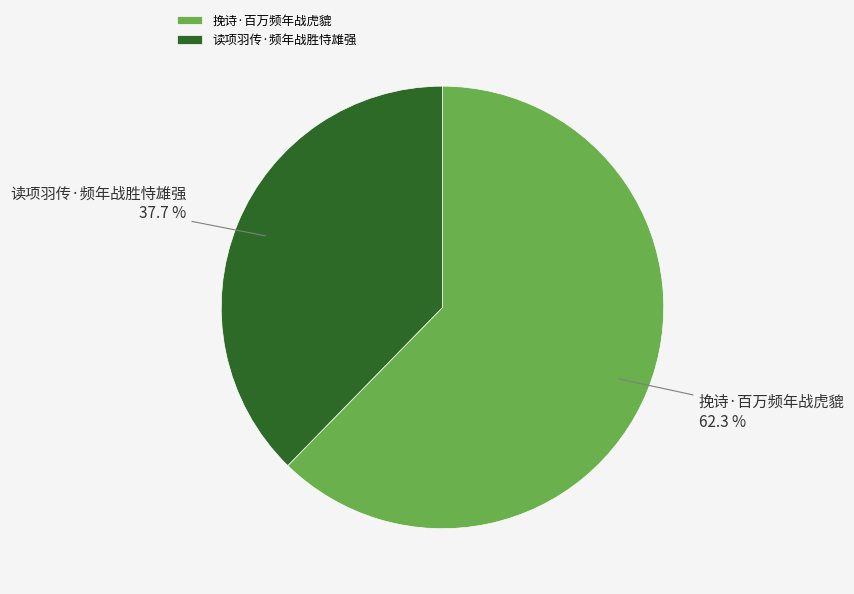

To the nearest percent, what is the average slice percentage?

50%